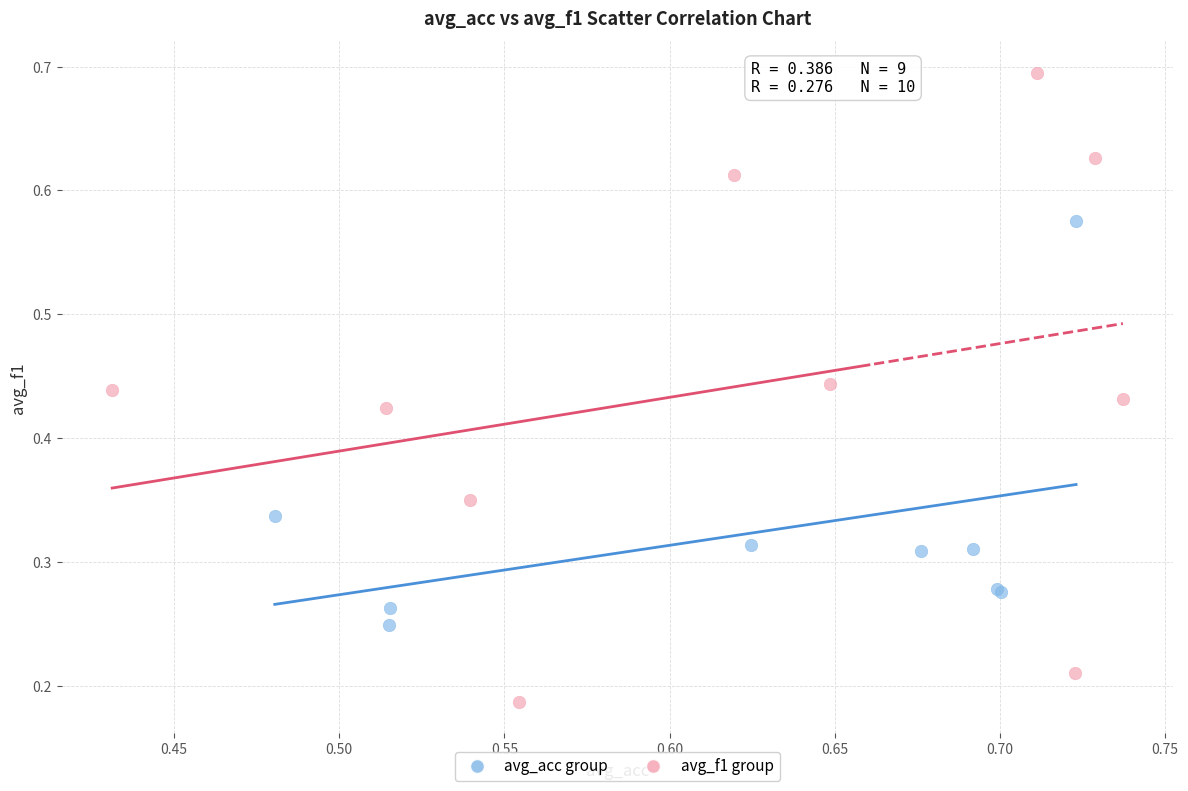

Which series reaches the minimum Y coordinate?

avg_f1 group